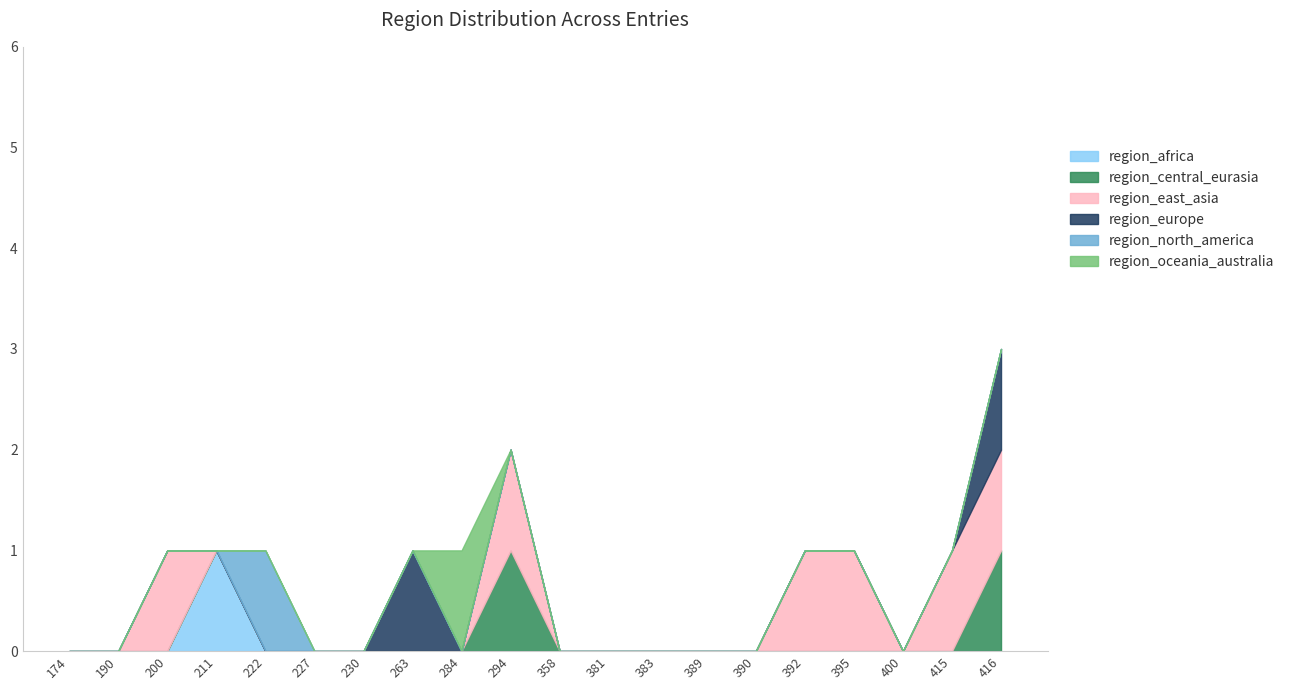

The region_east_asia series shows -1 at 389. True or false?

False